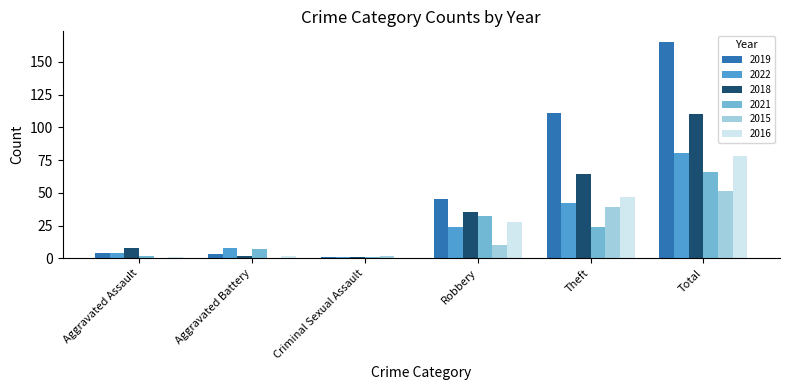

Reading right to left, extract all data points from this chart.

2019: 165	111	45	1	3	4
2022: 80	42	24	1	8	4
2018: 110	64	35	1	2	8
2021: 66	24	32	1	7	2
2015: 51	39	10	2	0	0
2016: 78	47	28	0	2	1